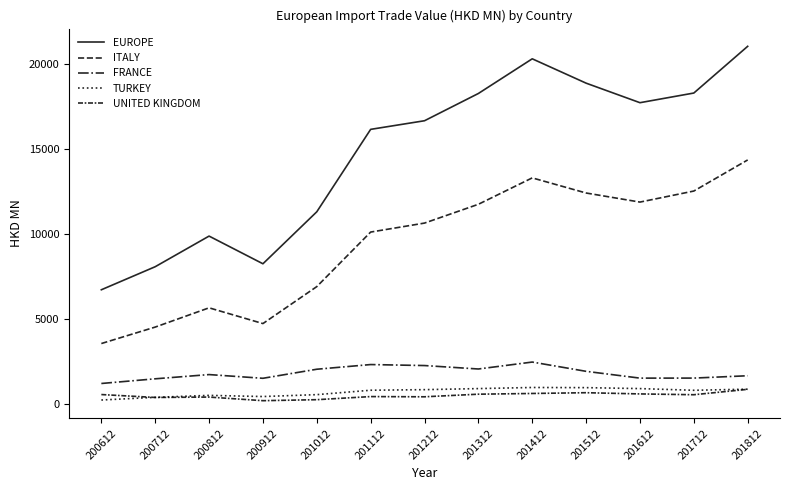

Is the value of TURKEY at 201312 greater than the value of EUROPE at 200712?

No